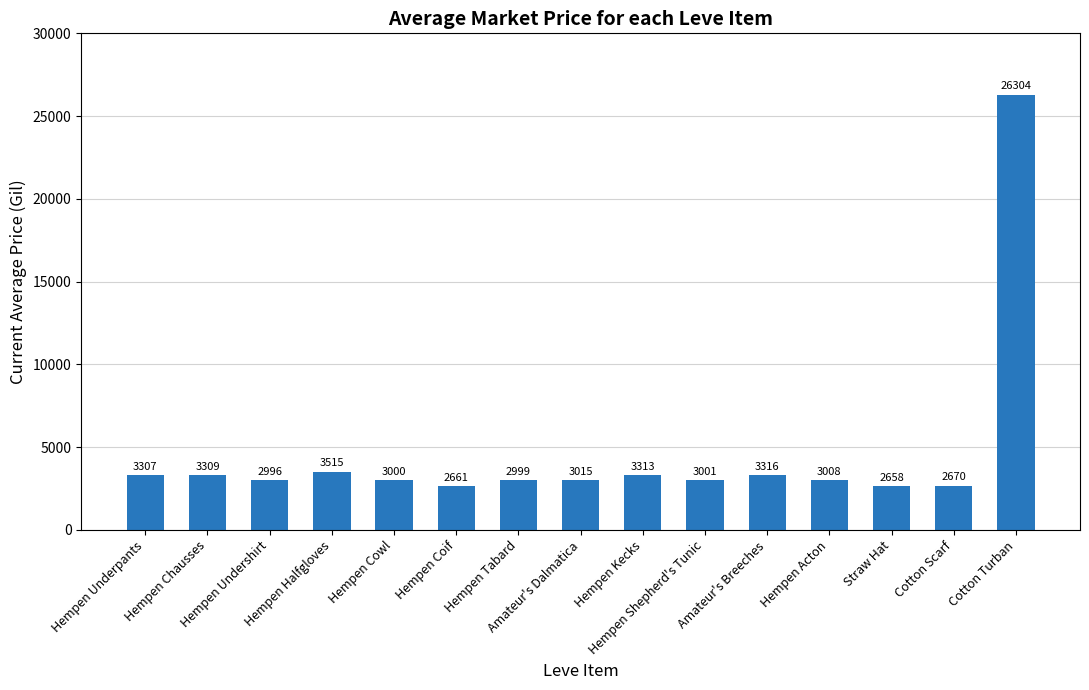

What is the change in value from Amateur's Dalmatica to Hempen Acton?

-7